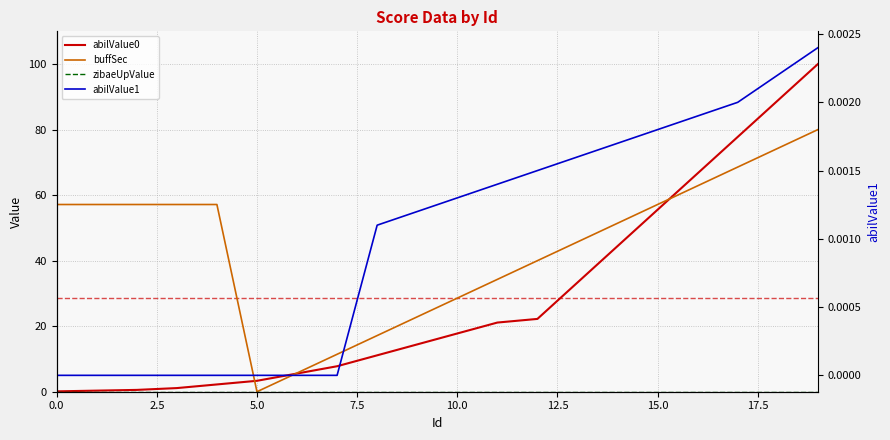

Reading right to left, list all the values displayed in this chart.

abilValue0: 100.0	88.9	77.8	66.7	55.6	44.4	33.3	22.2	21.1	17.8	14.4	11.1	7.8	5.6	3.3	2.2	1.1	0.6	0.3	0.1
buffSec: 80.0	74.3	68.6	62.9	57.1	51.4	45.7	40.0	34.3	28.6	22.9	17.1	11.4	5.7	0.0	57.1	57.1	57.1	57.1	57.1
zibaeUpValue: 0.0	0.0	0.0	0.0	0.0	0.0	0.0	0.0	0.0	0.0	0.0	0.0	0.0	0.0	0.0	0.0	0.0	0.0	0.0	0.0
abilValue1: 0.0	0.0	0.0	0.0	0.0	0.0	0.0	0.0	0.0	0.0	0.0	0.0	0.0	0.0	0.0	0.0	0.0	0.0	0.0	0.0